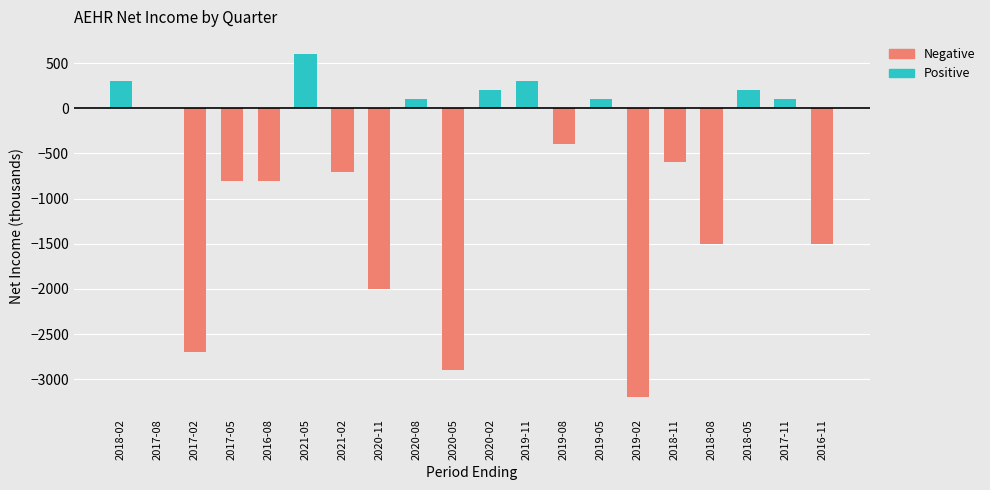

Which category has the lowest value across all series?

2019-02